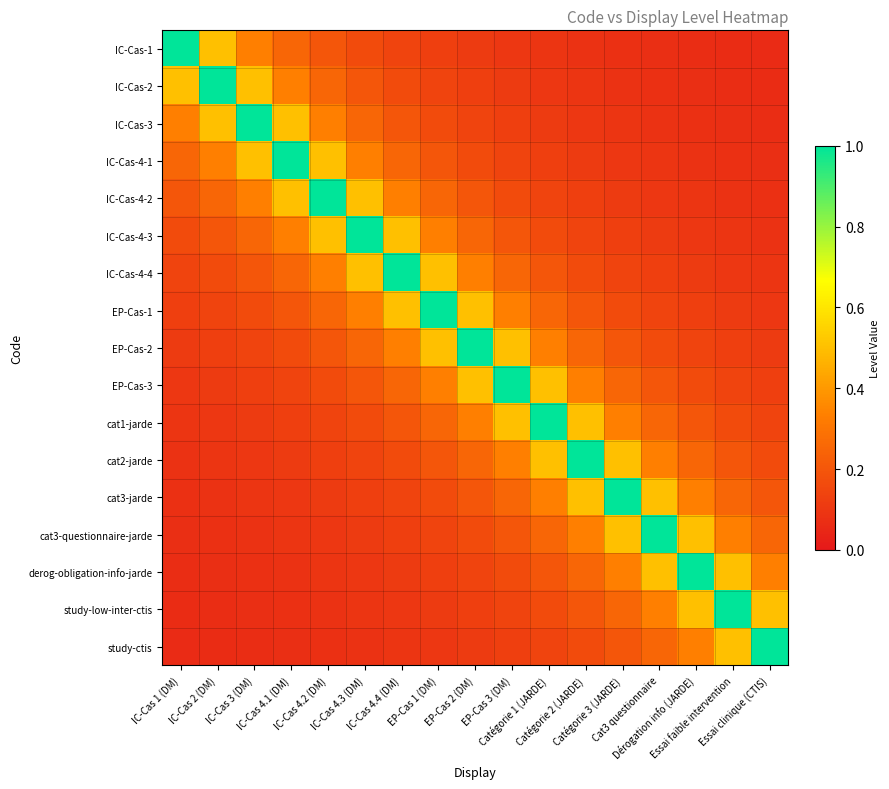

Reading left to right, list all the values displayed in this chart.

IC-Cas-1: IC-Cas 1 (DM)=1.0	IC-Cas 2 (DM)=0.5	IC-Cas 3 (DM)=0.3	IC-Cas 4.1 (DM)=0.2	IC-Cas 4.2 (DM)=0.2	IC-Cas 4.3 (DM)=0.2	IC-Cas 4.4 (DM)=0.1	EP-Cas 1 (DM)=0.1	EP-Cas 2 (DM)=0.1	EP-Cas 3 (DM)=0.1	Catégorie 1 (JARDE)=0.1	Catégorie 2 (JARDE)=0.1	Catégorie 3 (JARDE)=0.1	Cat3 questionnaire=0.1	Dérogation info (JARDE)=0.1	Essai faible intervention=0.1	Essai clinique (CTIS)=0.1
IC-Cas-2: IC-Cas 1 (DM)=0.5	IC-Cas 2 (DM)=1.0	IC-Cas 3 (DM)=0.5	IC-Cas 4.1 (DM)=0.3	IC-Cas 4.2 (DM)=0.2	IC-Cas 4.3 (DM)=0.2	IC-Cas 4.4 (DM)=0.2	EP-Cas 1 (DM)=0.1	EP-Cas 2 (DM)=0.1	EP-Cas 3 (DM)=0.1	Catégorie 1 (JARDE)=0.1	Catégorie 2 (JARDE)=0.1	Catégorie 3 (JARDE)=0.1	Cat3 questionnaire=0.1	Dérogation info (JARDE)=0.1	Essai faible intervention=0.1	Essai clinique (CTIS)=0.1
IC-Cas-3: IC-Cas 1 (DM)=0.3	IC-Cas 2 (DM)=0.5	IC-Cas 3 (DM)=1.0	IC-Cas 4.1 (DM)=0.5	IC-Cas 4.2 (DM)=0.3	IC-Cas 4.3 (DM)=0.2	IC-Cas 4.4 (DM)=0.2	EP-Cas 1 (DM)=0.2	EP-Cas 2 (DM)=0.1	EP-Cas 3 (DM)=0.1	Catégorie 1 (JARDE)=0.1	Catégorie 2 (JARDE)=0.1	Catégorie 3 (JARDE)=0.1	Cat3 questionnaire=0.1	Dérogation info (JARDE)=0.1	Essai faible intervention=0.1	Essai clinique (CTIS)=0.1
IC-Cas-4-1: IC-Cas 1 (DM)=0.2	IC-Cas 2 (DM)=0.3	IC-Cas 3 (DM)=0.5	IC-Cas 4.1 (DM)=1.0	IC-Cas 4.2 (DM)=0.5	IC-Cas 4.3 (DM)=0.3	IC-Cas 4.4 (DM)=0.2	EP-Cas 1 (DM)=0.2	EP-Cas 2 (DM)=0.2	EP-Cas 3 (DM)=0.1	Catégorie 1 (JARDE)=0.1	Catégorie 2 (JARDE)=0.1	Catégorie 3 (JARDE)=0.1	Cat3 questionnaire=0.1	Dérogation info (JARDE)=0.1	Essai faible intervention=0.1	Essai clinique (CTIS)=0.1
IC-Cas-4-2: IC-Cas 1 (DM)=0.2	IC-Cas 2 (DM)=0.2	IC-Cas 3 (DM)=0.3	IC-Cas 4.1 (DM)=0.5	IC-Cas 4.2 (DM)=1.0	IC-Cas 4.3 (DM)=0.5	IC-Cas 4.4 (DM)=0.3	EP-Cas 1 (DM)=0.2	EP-Cas 2 (DM)=0.2	EP-Cas 3 (DM)=0.2	Catégorie 1 (JARDE)=0.1	Catégorie 2 (JARDE)=0.1	Catégorie 3 (JARDE)=0.1	Cat3 questionnaire=0.1	Dérogation info (JARDE)=0.1	Essai faible intervention=0.1	Essai clinique (CTIS)=0.1
IC-Cas-4-3: IC-Cas 1 (DM)=0.2	IC-Cas 2 (DM)=0.2	IC-Cas 3 (DM)=0.2	IC-Cas 4.1 (DM)=0.3	IC-Cas 4.2 (DM)=0.5	IC-Cas 4.3 (DM)=1.0	IC-Cas 4.4 (DM)=0.5	EP-Cas 1 (DM)=0.3	EP-Cas 2 (DM)=0.2	EP-Cas 3 (DM)=0.2	Catégorie 1 (JARDE)=0.2	Catégorie 2 (JARDE)=0.1	Catégorie 3 (JARDE)=0.1	Cat3 questionnaire=0.1	Dérogation info (JARDE)=0.1	Essai faible intervention=0.1	Essai clinique (CTIS)=0.1
IC-Cas-4-4: IC-Cas 1 (DM)=0.1	IC-Cas 2 (DM)=0.2	IC-Cas 3 (DM)=0.2	IC-Cas 4.1 (DM)=0.2	IC-Cas 4.2 (DM)=0.3	IC-Cas 4.3 (DM)=0.5	IC-Cas 4.4 (DM)=1.0	EP-Cas 1 (DM)=0.5	EP-Cas 2 (DM)=0.3	EP-Cas 3 (DM)=0.2	Catégorie 1 (JARDE)=0.2	Catégorie 2 (JARDE)=0.2	Catégorie 3 (JARDE)=0.1	Cat3 questionnaire=0.1	Dérogation info (JARDE)=0.1	Essai faible intervention=0.1	Essai clinique (CTIS)=0.1
EP-Cas-1: IC-Cas 1 (DM)=0.1	IC-Cas 2 (DM)=0.1	IC-Cas 3 (DM)=0.2	IC-Cas 4.1 (DM)=0.2	IC-Cas 4.2 (DM)=0.2	IC-Cas 4.3 (DM)=0.3	IC-Cas 4.4 (DM)=0.5	EP-Cas 1 (DM)=1.0	EP-Cas 2 (DM)=0.5	EP-Cas 3 (DM)=0.3	Catégorie 1 (JARDE)=0.2	Catégorie 2 (JARDE)=0.2	Catégorie 3 (JARDE)=0.2	Cat3 questionnaire=0.1	Dérogation info (JARDE)=0.1	Essai faible intervention=0.1	Essai clinique (CTIS)=0.1
EP-Cas-2: IC-Cas 1 (DM)=0.1	IC-Cas 2 (DM)=0.1	IC-Cas 3 (DM)=0.1	IC-Cas 4.1 (DM)=0.2	IC-Cas 4.2 (DM)=0.2	IC-Cas 4.3 (DM)=0.2	IC-Cas 4.4 (DM)=0.3	EP-Cas 1 (DM)=0.5	EP-Cas 2 (DM)=1.0	EP-Cas 3 (DM)=0.5	Catégorie 1 (JARDE)=0.3	Catégorie 2 (JARDE)=0.2	Catégorie 3 (JARDE)=0.2	Cat3 questionnaire=0.2	Dérogation info (JARDE)=0.1	Essai faible intervention=0.1	Essai clinique (CTIS)=0.1
EP-Cas-3: IC-Cas 1 (DM)=0.1	IC-Cas 2 (DM)=0.1	IC-Cas 3 (DM)=0.1	IC-Cas 4.1 (DM)=0.1	IC-Cas 4.2 (DM)=0.2	IC-Cas 4.3 (DM)=0.2	IC-Cas 4.4 (DM)=0.2	EP-Cas 1 (DM)=0.3	EP-Cas 2 (DM)=0.5	EP-Cas 3 (DM)=1.0	Catégorie 1 (JARDE)=0.5	Catégorie 2 (JARDE)=0.3	Catégorie 3 (JARDE)=0.2	Cat3 questionnaire=0.2	Dérogation info (JARDE)=0.2	Essai faible intervention=0.1	Essai clinique (CTIS)=0.1
cat1-jarde: IC-Cas 1 (DM)=0.1	IC-Cas 2 (DM)=0.1	IC-Cas 3 (DM)=0.1	IC-Cas 4.1 (DM)=0.1	IC-Cas 4.2 (DM)=0.1	IC-Cas 4.3 (DM)=0.2	IC-Cas 4.4 (DM)=0.2	EP-Cas 1 (DM)=0.2	EP-Cas 2 (DM)=0.3	EP-Cas 3 (DM)=0.5	Catégorie 1 (JARDE)=1.0	Catégorie 2 (JARDE)=0.5	Catégorie 3 (JARDE)=0.3	Cat3 questionnaire=0.2	Dérogation info (JARDE)=0.2	Essai faible intervention=0.2	Essai clinique (CTIS)=0.1
cat2-jarde: IC-Cas 1 (DM)=0.1	IC-Cas 2 (DM)=0.1	IC-Cas 3 (DM)=0.1	IC-Cas 4.1 (DM)=0.1	IC-Cas 4.2 (DM)=0.1	IC-Cas 4.3 (DM)=0.1	IC-Cas 4.4 (DM)=0.2	EP-Cas 1 (DM)=0.2	EP-Cas 2 (DM)=0.2	EP-Cas 3 (DM)=0.3	Catégorie 1 (JARDE)=0.5	Catégorie 2 (JARDE)=1.0	Catégorie 3 (JARDE)=0.5	Cat3 questionnaire=0.3	Dérogation info (JARDE)=0.2	Essai faible intervention=0.2	Essai clinique (CTIS)=0.2
cat3-jarde: IC-Cas 1 (DM)=0.1	IC-Cas 2 (DM)=0.1	IC-Cas 3 (DM)=0.1	IC-Cas 4.1 (DM)=0.1	IC-Cas 4.2 (DM)=0.1	IC-Cas 4.3 (DM)=0.1	IC-Cas 4.4 (DM)=0.1	EP-Cas 1 (DM)=0.2	EP-Cas 2 (DM)=0.2	EP-Cas 3 (DM)=0.2	Catégorie 1 (JARDE)=0.3	Catégorie 2 (JARDE)=0.5	Catégorie 3 (JARDE)=1.0	Cat3 questionnaire=0.5	Dérogation info (JARDE)=0.3	Essai faible intervention=0.2	Essai clinique (CTIS)=0.2
cat3-questionnaire-jarde: IC-Cas 1 (DM)=0.1	IC-Cas 2 (DM)=0.1	IC-Cas 3 (DM)=0.1	IC-Cas 4.1 (DM)=0.1	IC-Cas 4.2 (DM)=0.1	IC-Cas 4.3 (DM)=0.1	IC-Cas 4.4 (DM)=0.1	EP-Cas 1 (DM)=0.1	EP-Cas 2 (DM)=0.2	EP-Cas 3 (DM)=0.2	Catégorie 1 (JARDE)=0.2	Catégorie 2 (JARDE)=0.3	Catégorie 3 (JARDE)=0.5	Cat3 questionnaire=1.0	Dérogation info (JARDE)=0.5	Essai faible intervention=0.3	Essai clinique (CTIS)=0.2
derog-obligation-info-jarde: IC-Cas 1 (DM)=0.1	IC-Cas 2 (DM)=0.1	IC-Cas 3 (DM)=0.1	IC-Cas 4.1 (DM)=0.1	IC-Cas 4.2 (DM)=0.1	IC-Cas 4.3 (DM)=0.1	IC-Cas 4.4 (DM)=0.1	EP-Cas 1 (DM)=0.1	EP-Cas 2 (DM)=0.1	EP-Cas 3 (DM)=0.2	Catégorie 1 (JARDE)=0.2	Catégorie 2 (JARDE)=0.2	Catégorie 3 (JARDE)=0.3	Cat3 questionnaire=0.5	Dérogation info (JARDE)=1.0	Essai faible intervention=0.5	Essai clinique (CTIS)=0.3
study-low-inter-ctis: IC-Cas 1 (DM)=0.1	IC-Cas 2 (DM)=0.1	IC-Cas 3 (DM)=0.1	IC-Cas 4.1 (DM)=0.1	IC-Cas 4.2 (DM)=0.1	IC-Cas 4.3 (DM)=0.1	IC-Cas 4.4 (DM)=0.1	EP-Cas 1 (DM)=0.1	EP-Cas 2 (DM)=0.1	EP-Cas 3 (DM)=0.1	Catégorie 1 (JARDE)=0.2	Catégorie 2 (JARDE)=0.2	Catégorie 3 (JARDE)=0.2	Cat3 questionnaire=0.3	Dérogation info (JARDE)=0.5	Essai faible intervention=1.0	Essai clinique (CTIS)=0.5
study-ctis: IC-Cas 1 (DM)=0.1	IC-Cas 2 (DM)=0.1	IC-Cas 3 (DM)=0.1	IC-Cas 4.1 (DM)=0.1	IC-Cas 4.2 (DM)=0.1	IC-Cas 4.3 (DM)=0.1	IC-Cas 4.4 (DM)=0.1	EP-Cas 1 (DM)=0.1	EP-Cas 2 (DM)=0.1	EP-Cas 3 (DM)=0.1	Catégorie 1 (JARDE)=0.1	Catégorie 2 (JARDE)=0.2	Catégorie 3 (JARDE)=0.2	Cat3 questionnaire=0.2	Dérogation info (JARDE)=0.3	Essai faible intervention=0.5	Essai clinique (CTIS)=1.0